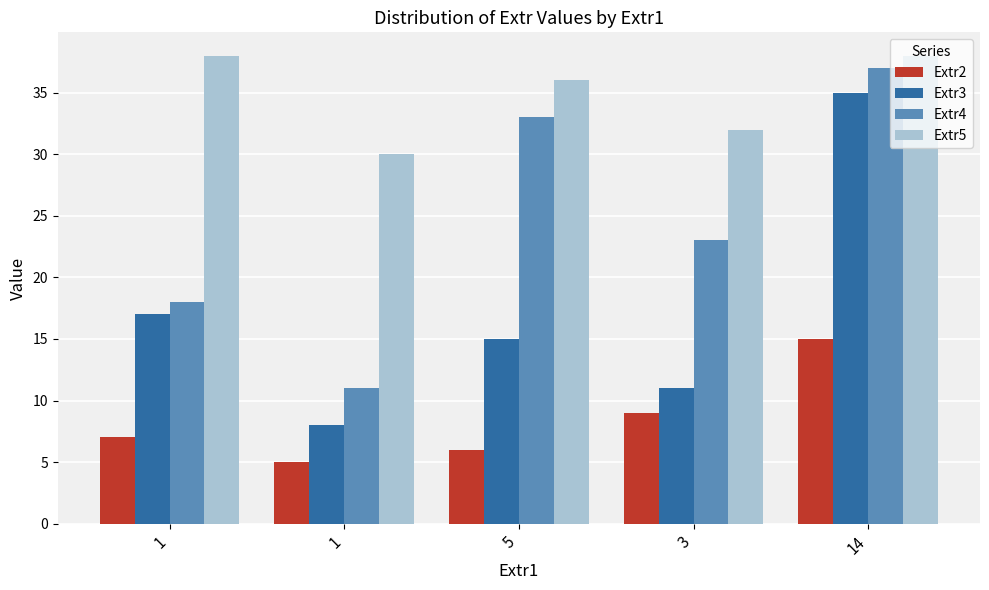

Which series changed the most between 1 and 5?

Extr4